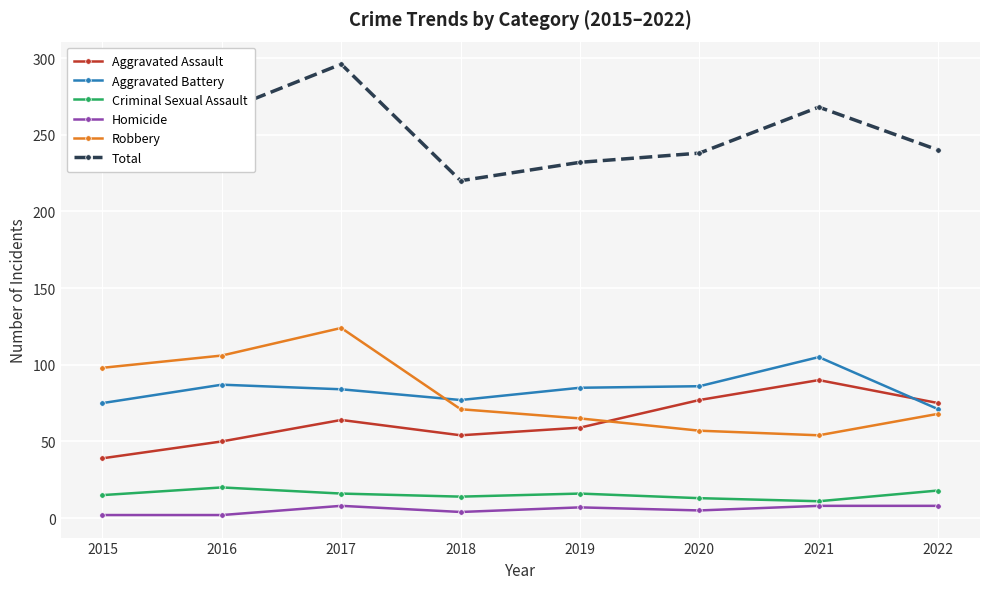

Read the Total value at 2018.

220